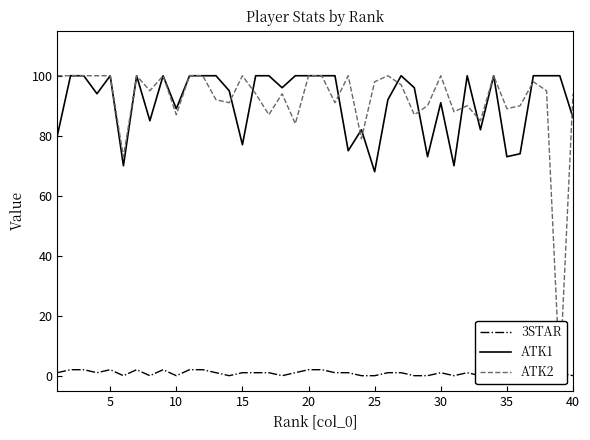

What is the maximum value for ATK1?

100